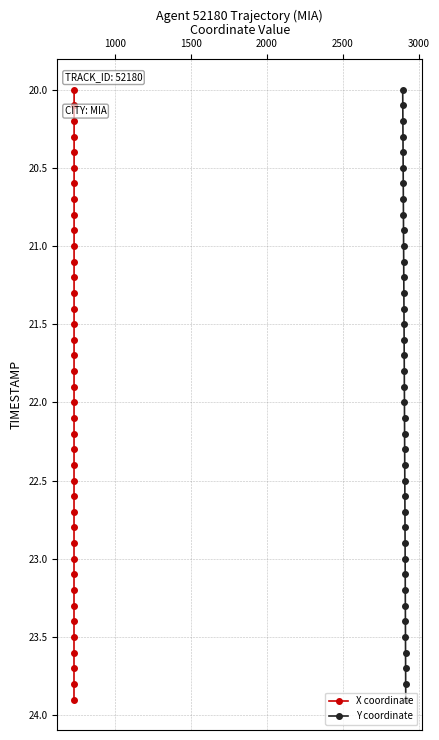

True or false: Y coordinate and X coordinate intersect in this chart.

False